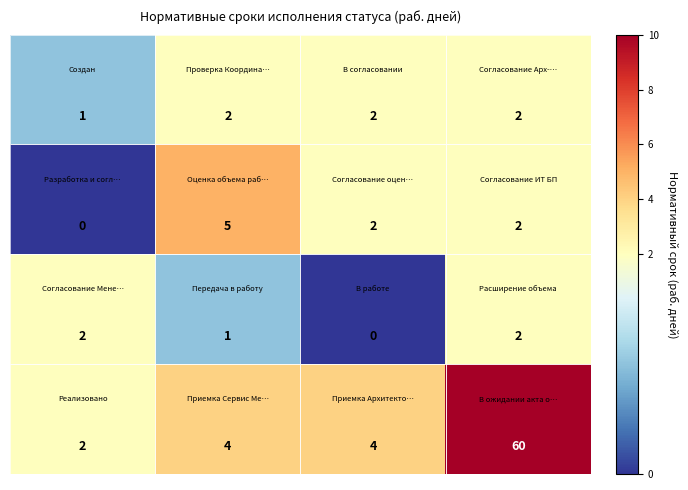

What is the maximum value shown in the chart?

60